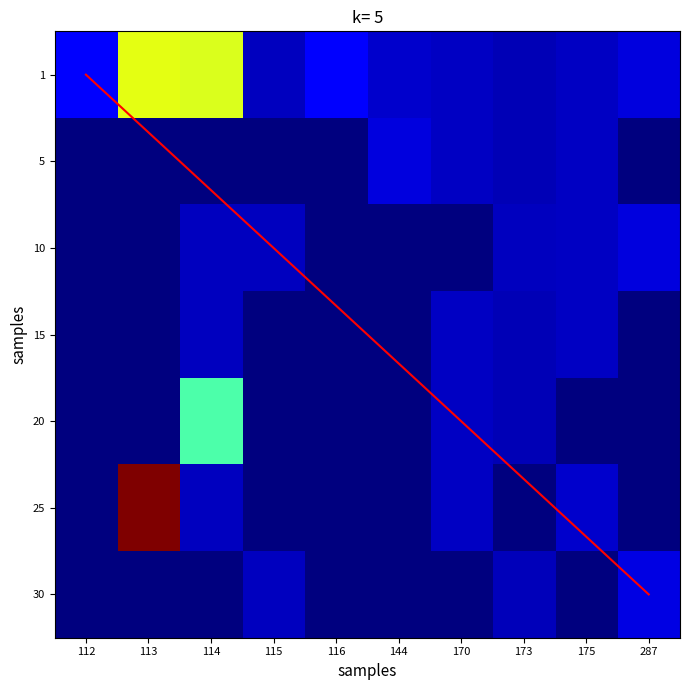

What is the difference between the maximum and minimum values in the 5 series?

0.1